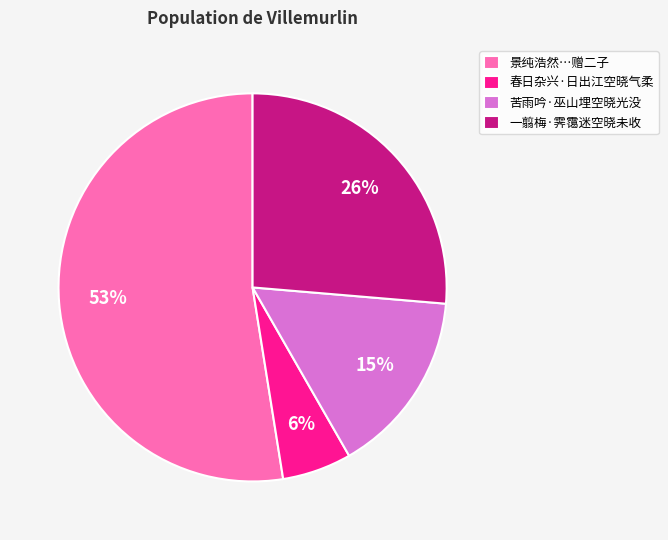

Combined, do 苦雨吟·巫山埋空晓光没 and 春日杂兴·日出江空晓气柔 account for over 50%?

No